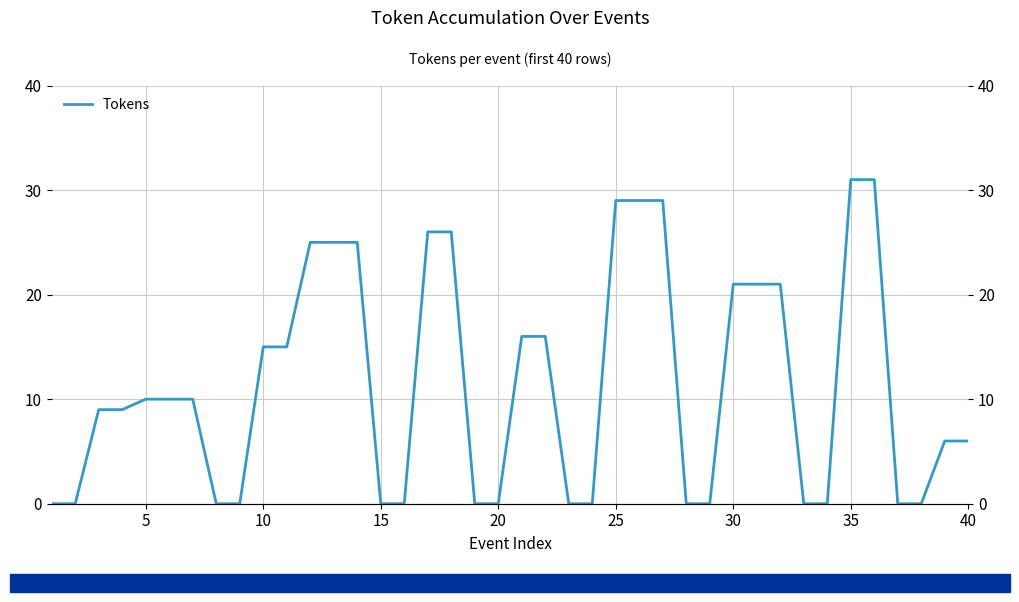

How many lines are shown in the chart?

1